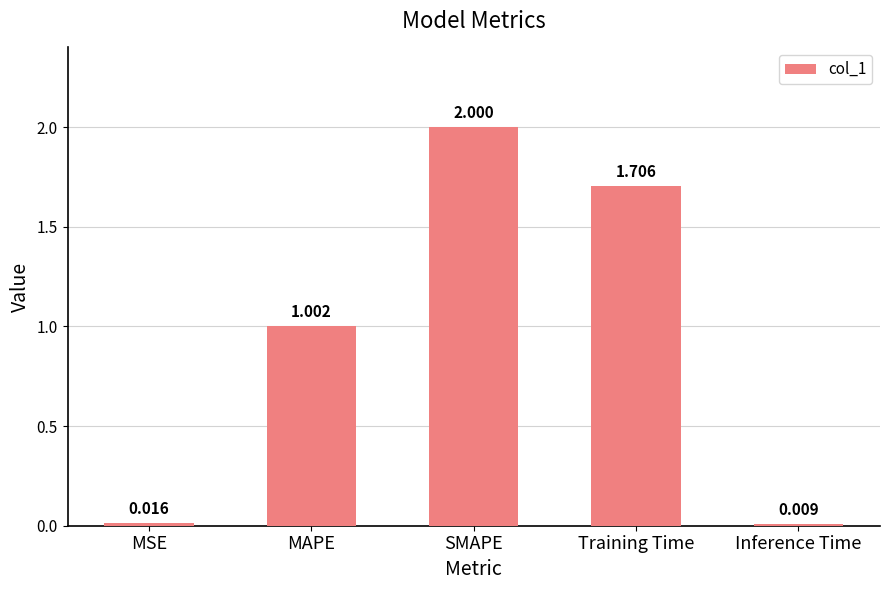

What is the label of the 1st bar from the left?

MSE